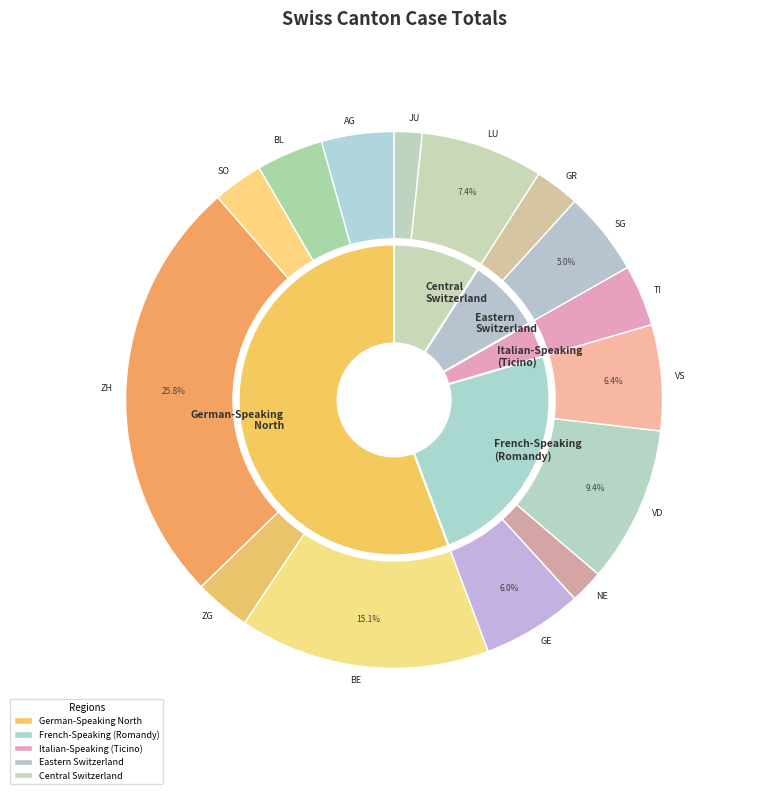

To the nearest percent, what percentage of the pie is BL?

4%